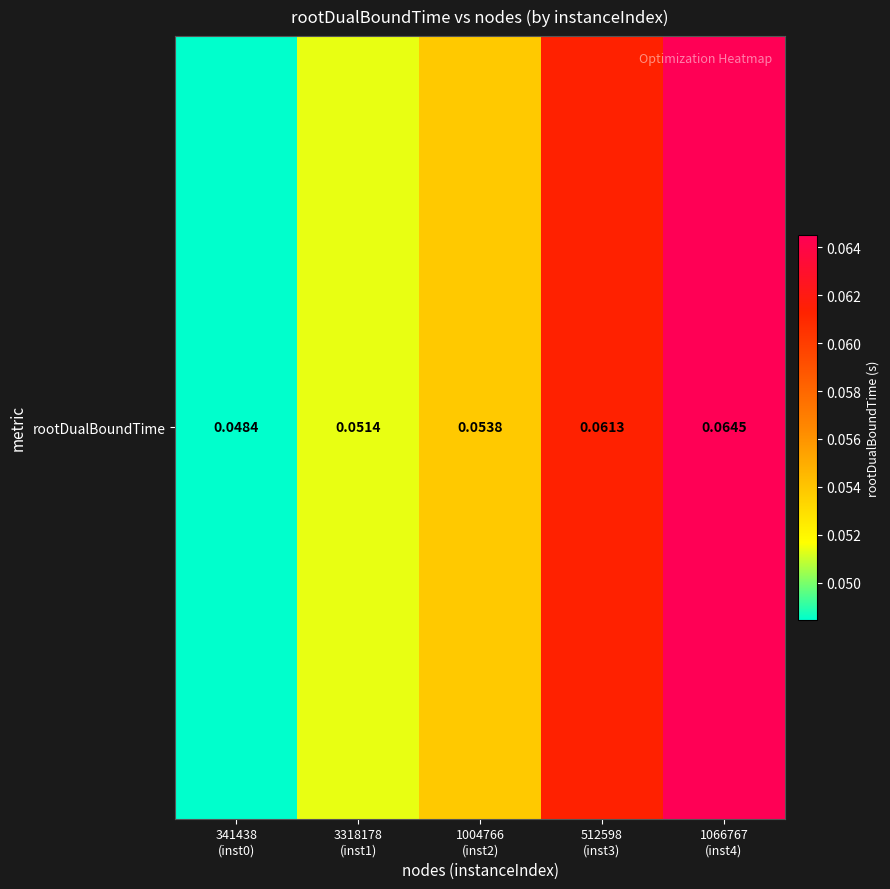

Reading left to right, what are all the values shown in this chart?

341438
(inst0)=0.0	3318178
(inst1)=0.1	1004766
(inst2)=0.1	512598
(inst3)=0.1	1066767
(inst4)=0.1